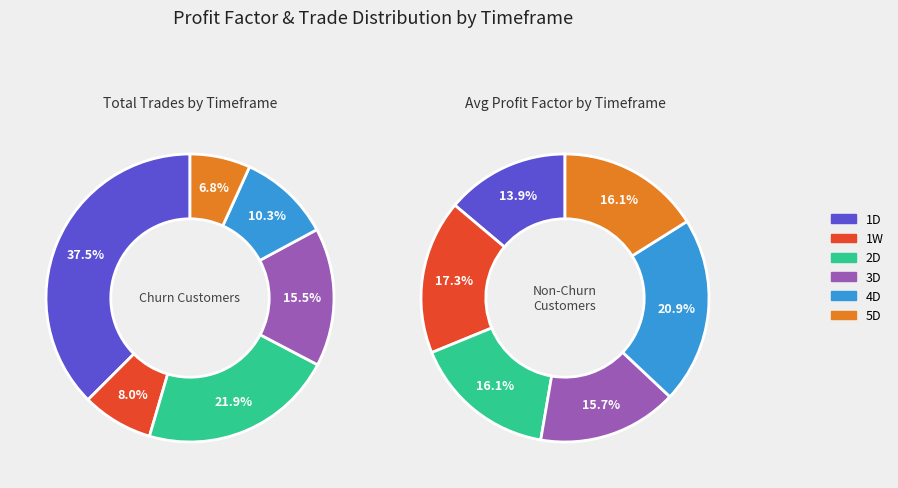

Does 29 account for over 50% of the chart?

No